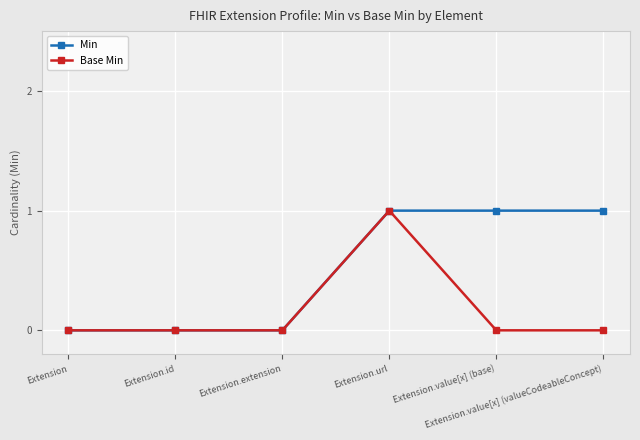

How many data points does each series have?

6